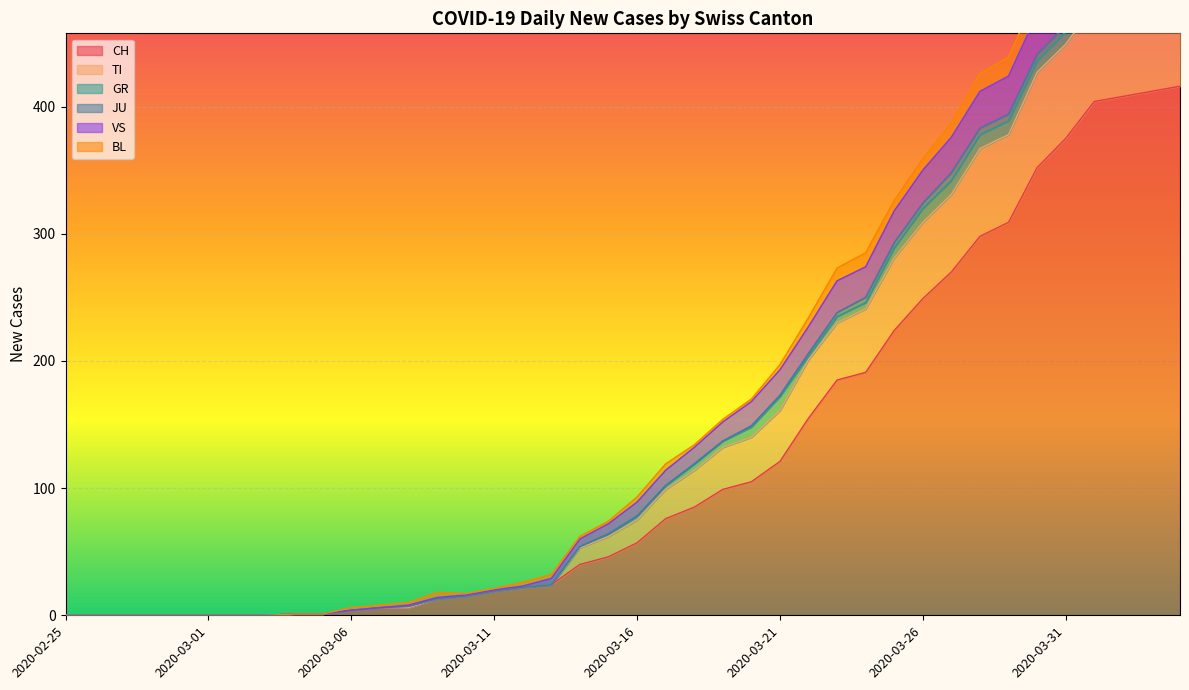

True or false: TI and CH intersect in this chart.

False